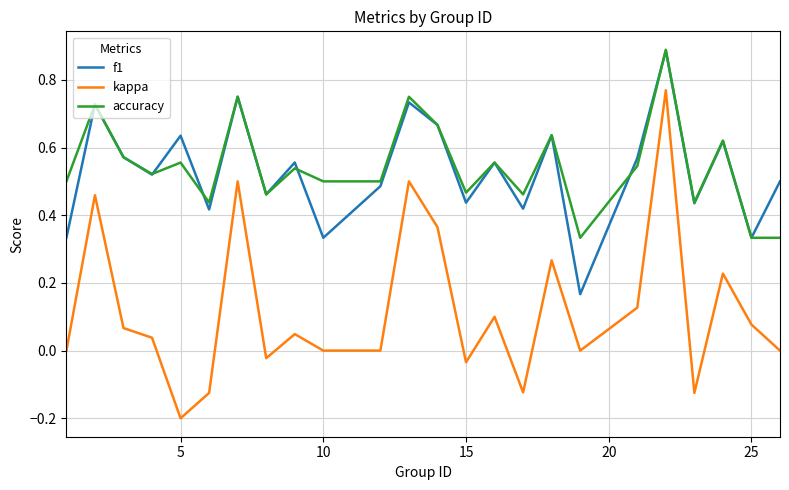

True or false: kappa and accuracy cross at least once.

False